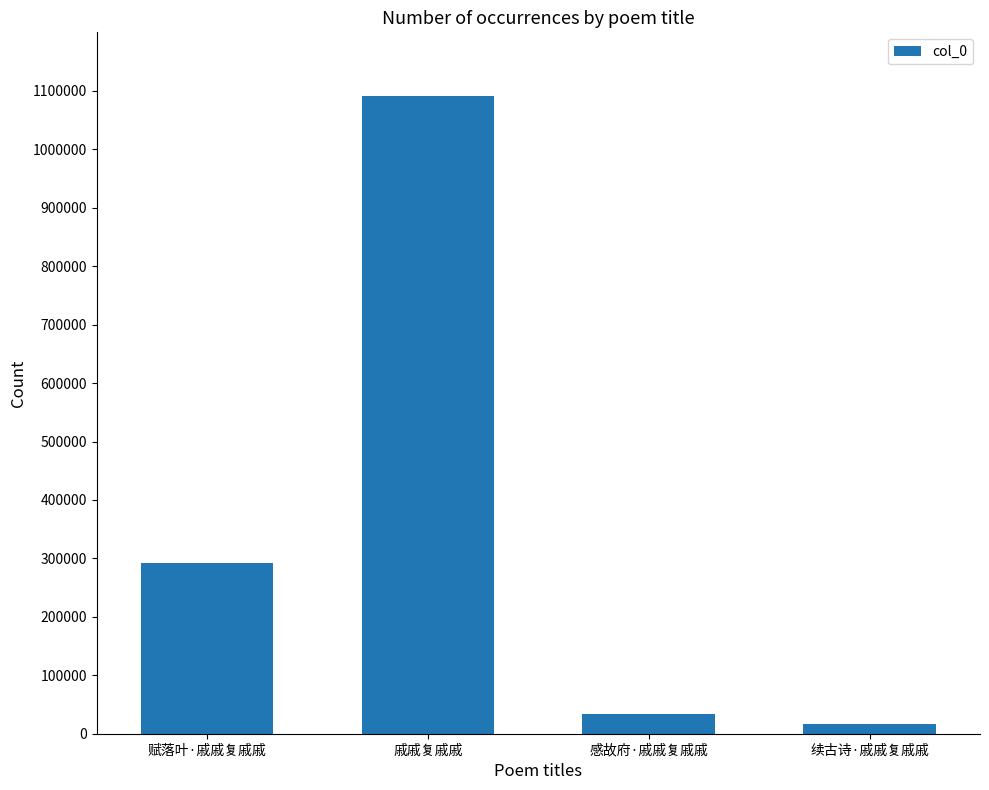

Reading left to right, what are all the values shown in this chart?

292866	1091184	34295	17339